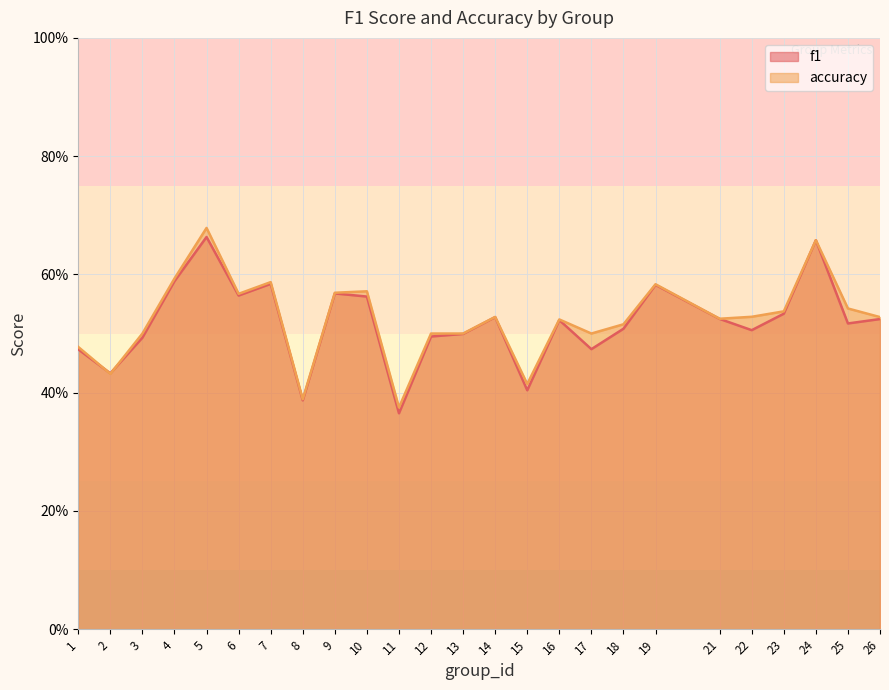

Reading right to left, what are all the values shown in this chart?

f1: 0.5	0.5	0.7	0.5	0.5	0.5	0.6	0.5	0.5	0.5	0.4	0.5	0.5	0.5	0.4	0.6	0.6	0.4	0.6	0.6	0.7	0.6	0.5	0.4	0.5
accuracy: 0.5	0.5	0.7	0.5	0.5	0.5	0.6	0.5	0.5	0.5	0.4	0.5	0.5	0.5	0.4	0.6	0.6	0.4	0.6	0.6	0.7	0.6	0.5	0.4	0.5